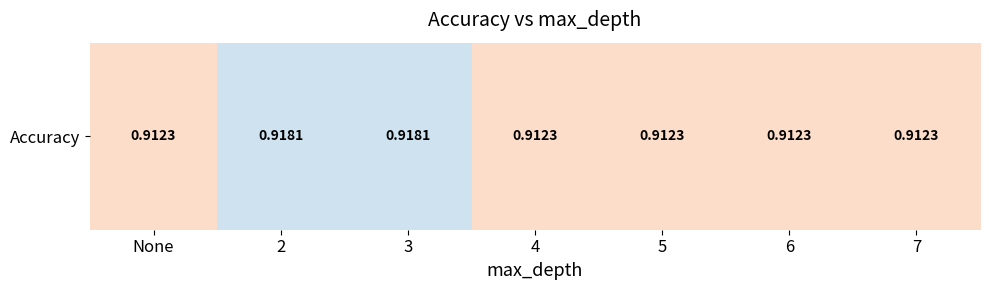

Rank the categories by value from highest to lowest.

2, 3, None, 4, 5, 6, 7